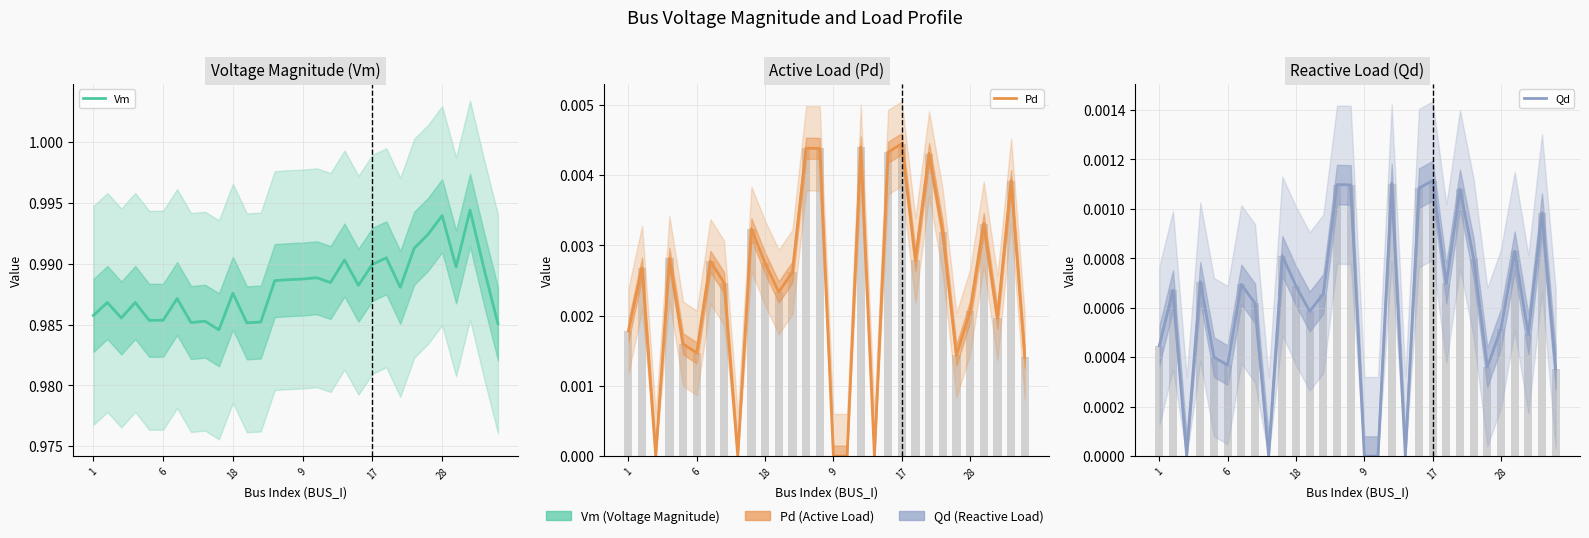

Which series has the largest total across all categories?

Vm